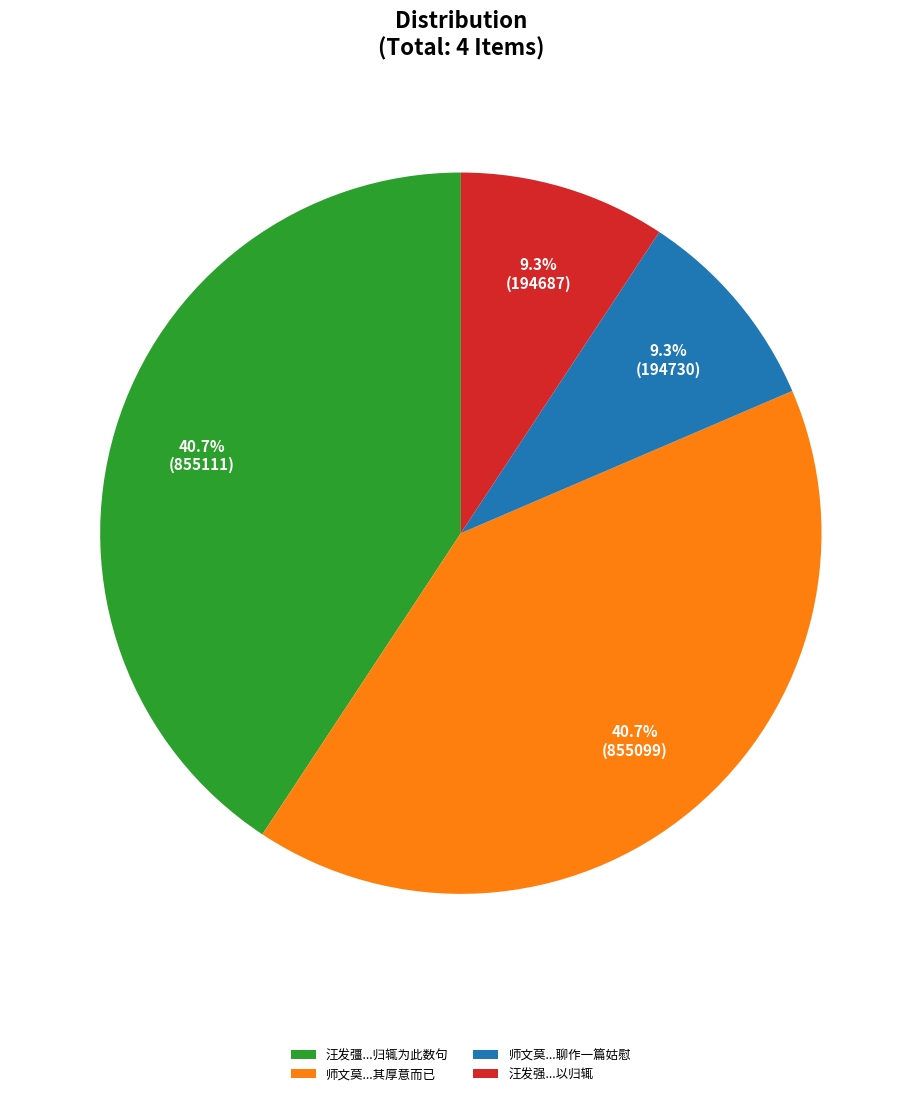

What portion of the pie excludes 汪发彊...归辄为此数句?

59.3%